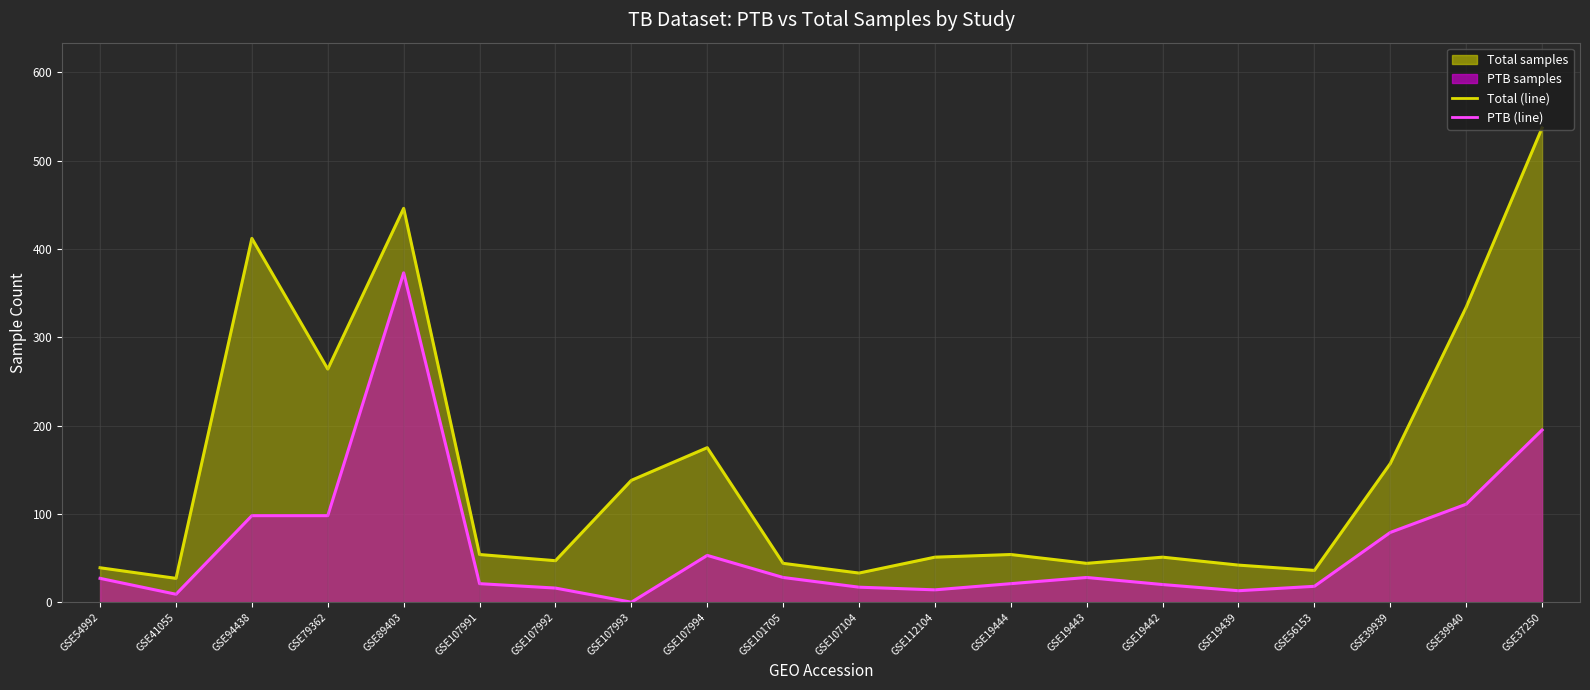

Reading left to right, list all the values displayed in this chart.

Total (trend): GSE54992=39	GSE41055=27	GSE94438=412	GSE79362=264	GSE89403=446	GSE107991=54	GSE107992=47	GSE107993=138	GSE107994=175	GSE101705=44	GSE107104=33	GSE112104=51	GSE19444=54	GSE19443=44	GSE19442=51	GSE19439=42	GSE56153=36	GSE39939=157	GSE39940=334	GSE37250=537
PTB (trend): GSE54992=27	GSE41055=9	GSE94438=98	GSE79362=98	GSE89403=373	GSE107991=21	GSE107992=16	GSE107993=0	GSE107994=53	GSE101705=28	GSE107104=17	GSE112104=14	GSE19444=21	GSE19443=28	GSE19442=20	GSE19439=13	GSE56153=18	GSE39939=79	GSE39940=111	GSE37250=195